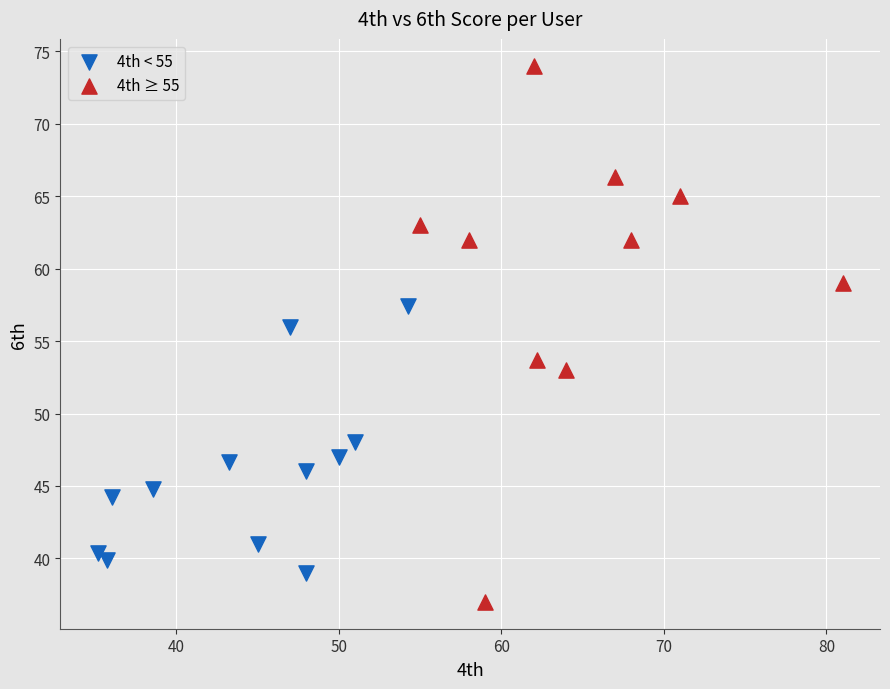

Which series contains the highest Y value?

4th ≥ 55